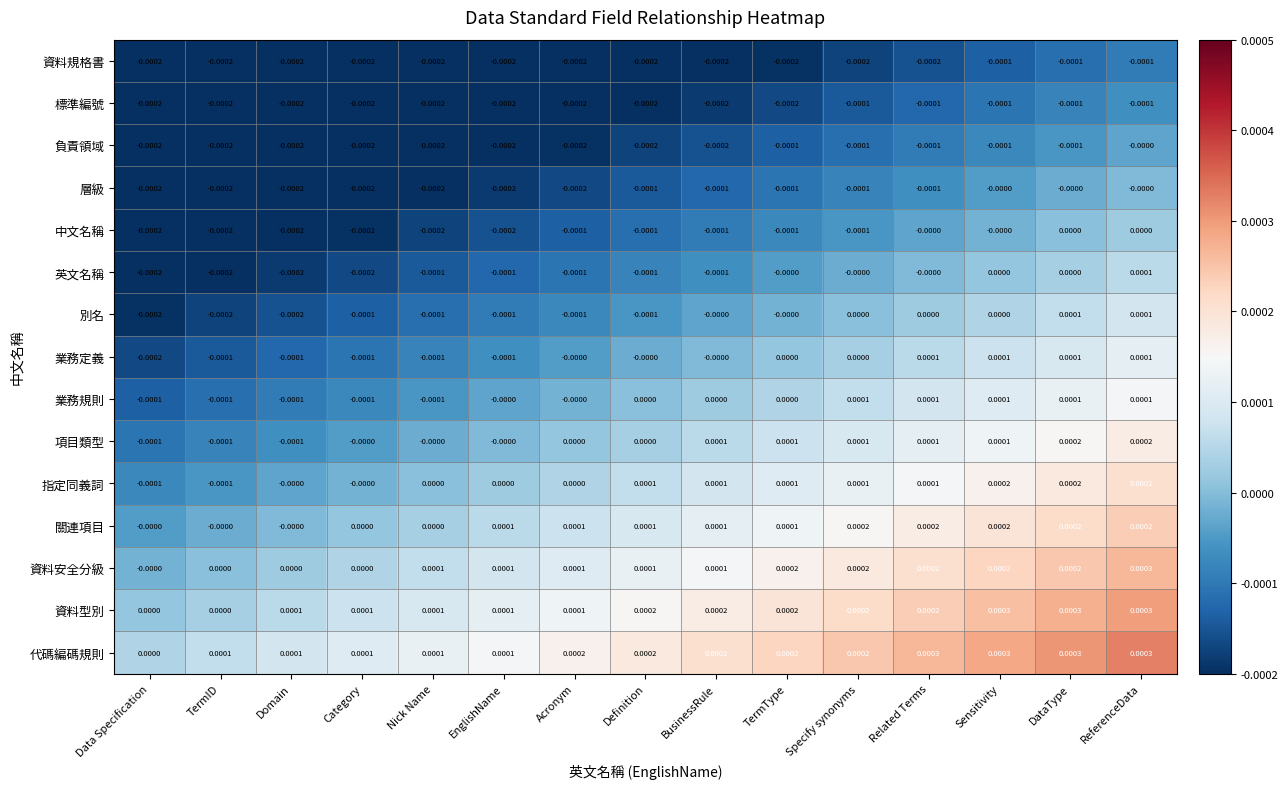

Where is 代碼編碼規則 nearest to the value 0?

Data Specification